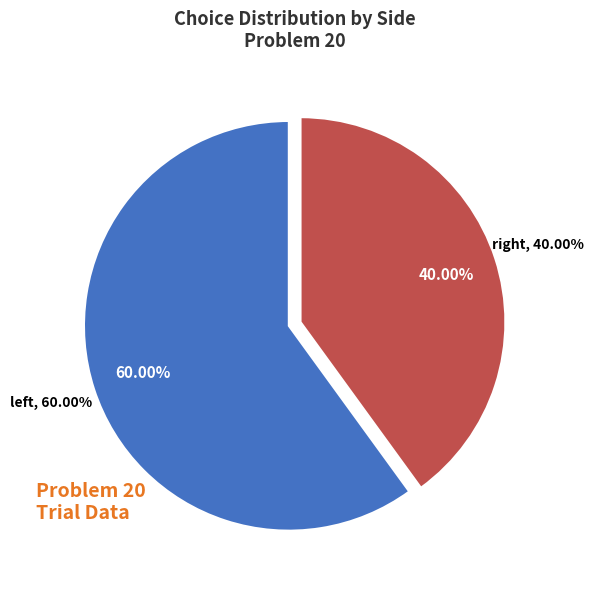

Which category has the biggest portion of the pie?

left